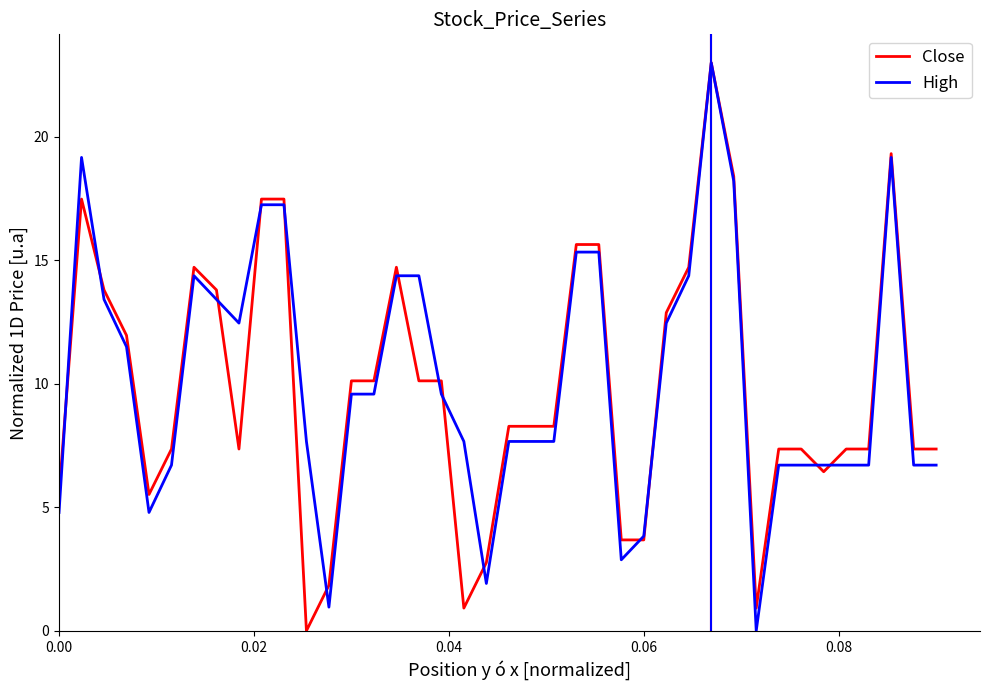

What is the maximum value shown in the chart?

23.0